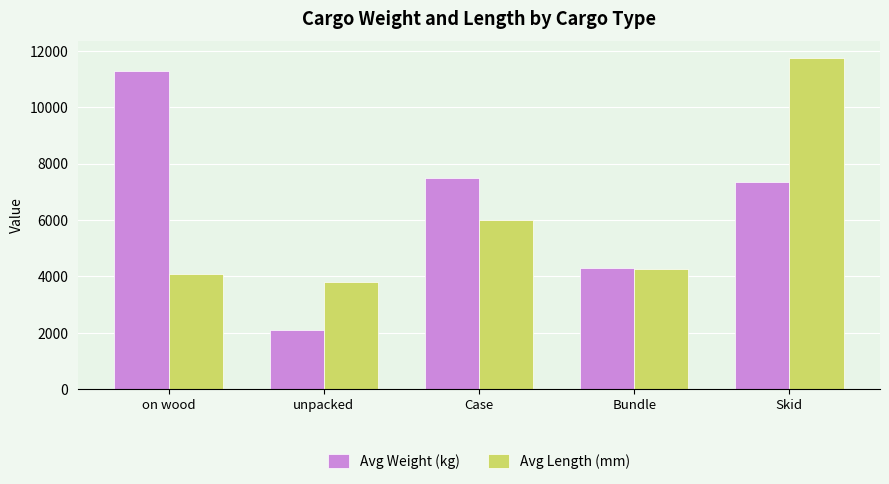

What position from the right is Case?

3